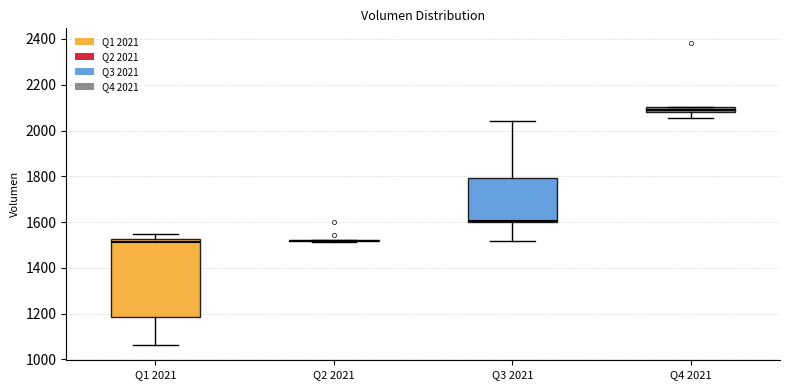

Which box is the tallest, from its lower edge to its upper edge?

Q1 2021